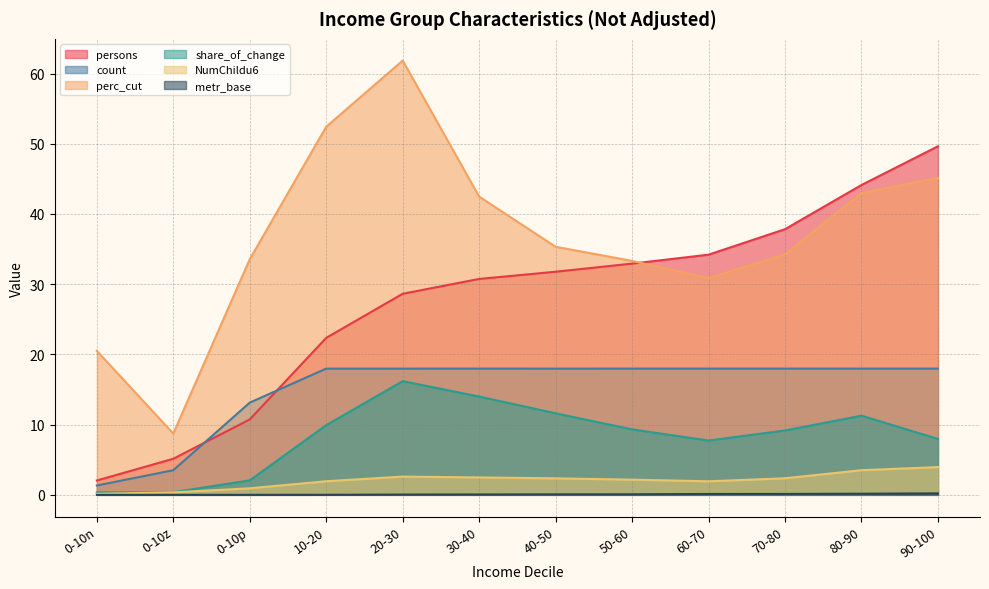

Count the number of categories in the chart.

12